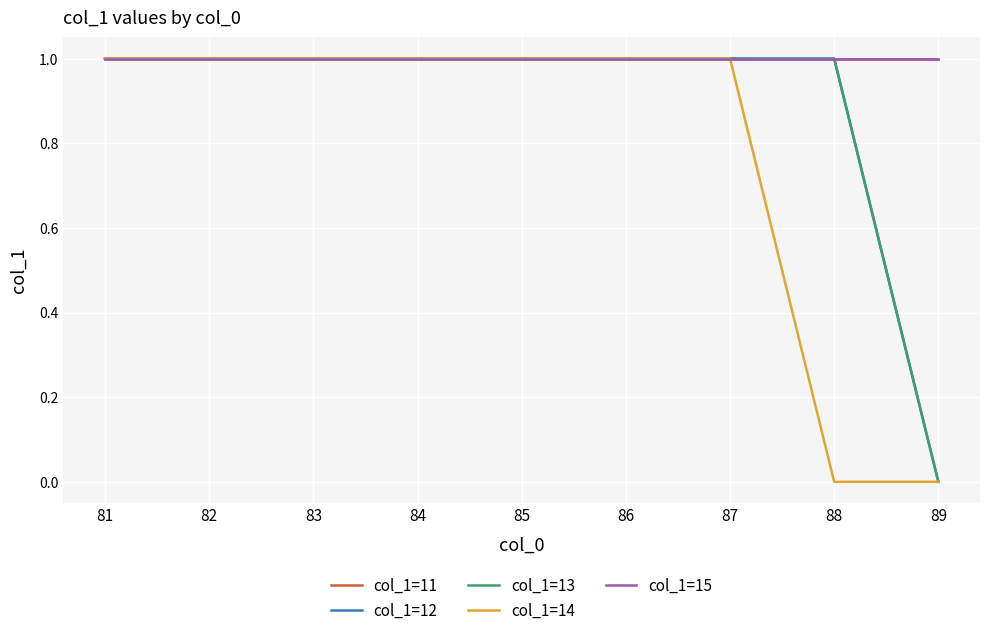

Does the chart have visible grid lines?

Yes